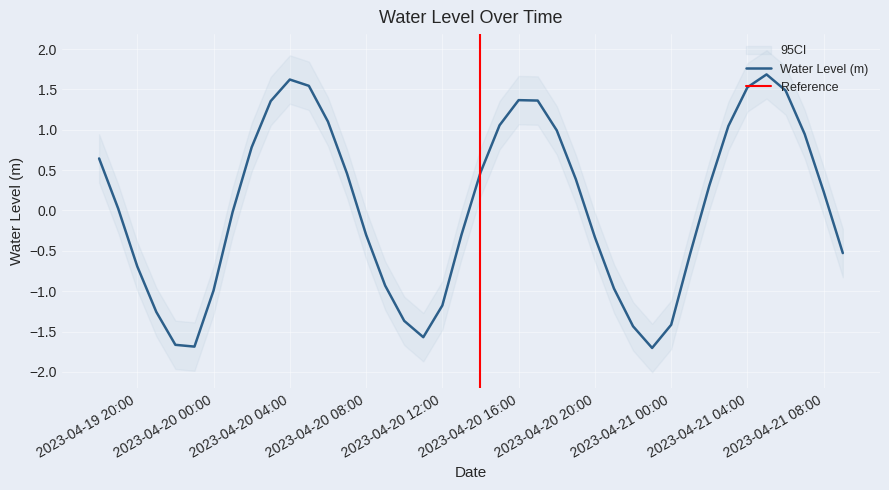

What is the label of the 4th point from the left?

2023-04-19 21:00:00